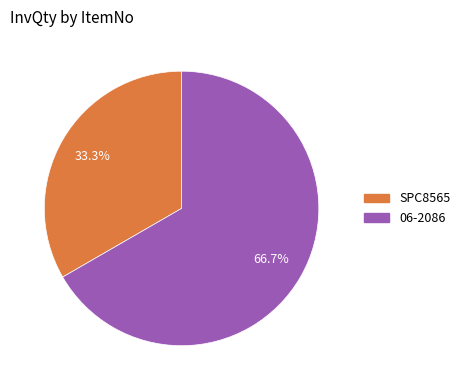

Rank the categories by value from highest to lowest.

06-2086, SPC8565